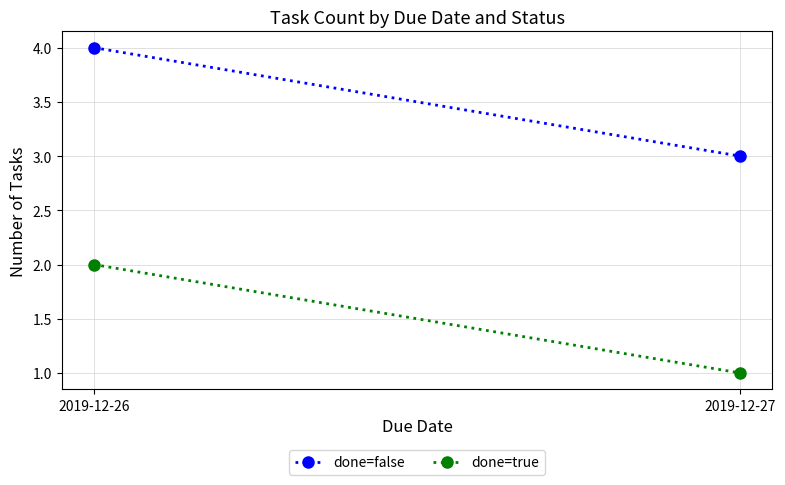

At how many categories does at least one series exceed 3?

1